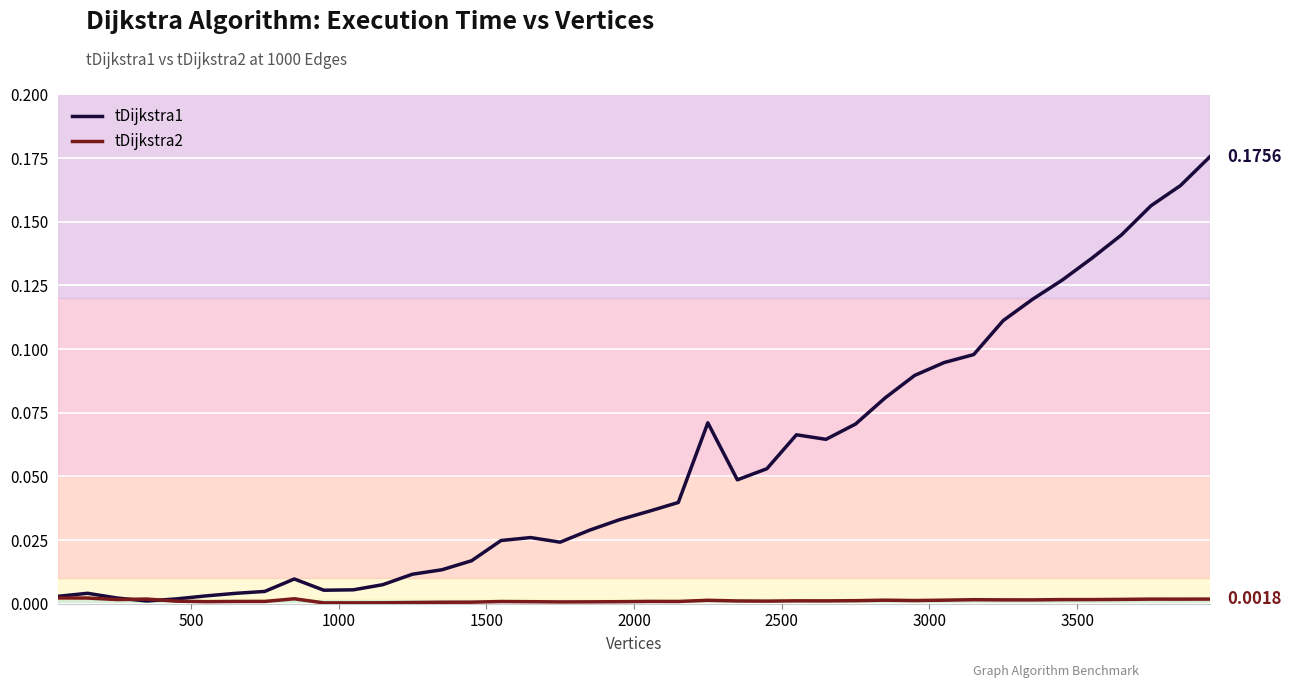

Which series has the widest spread of values?

tDijkstra1